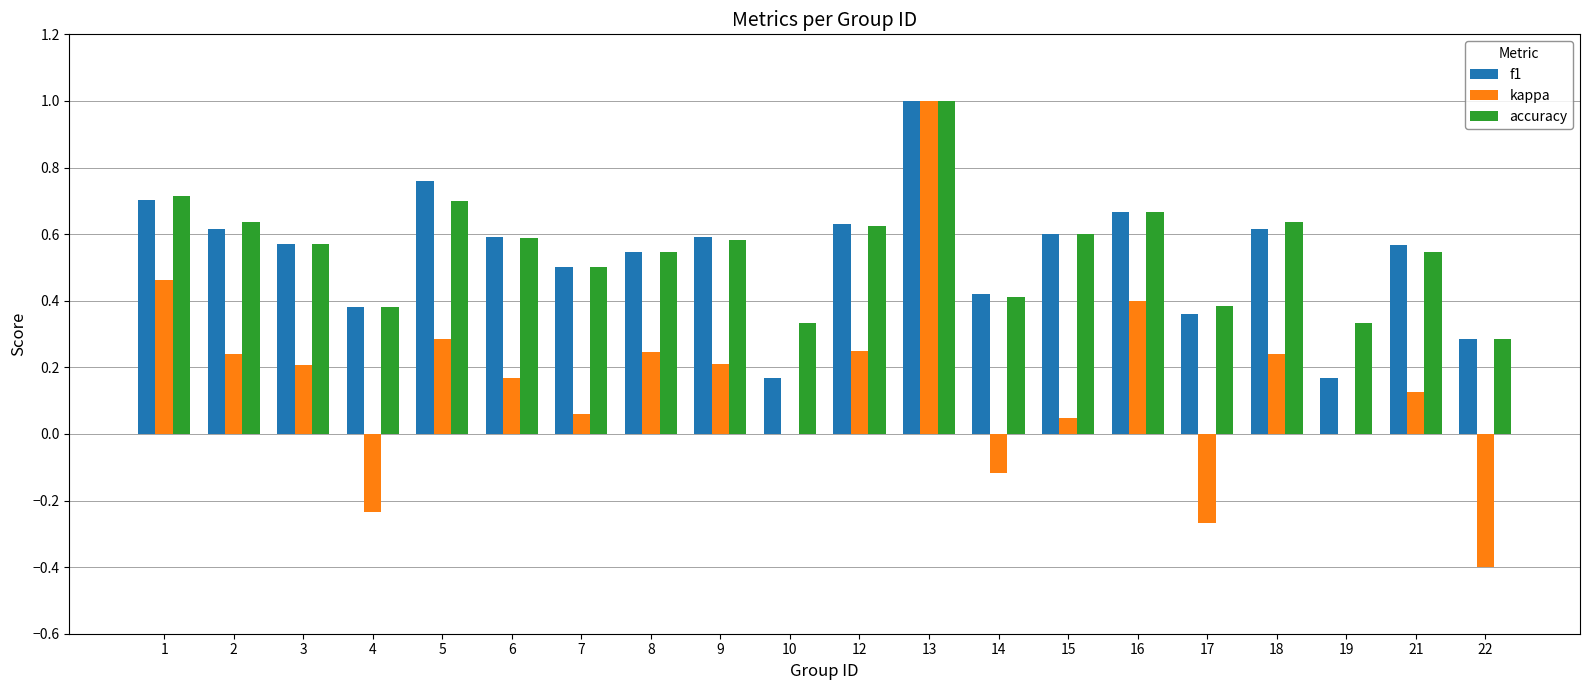

Is it true that f1 equals 0.1 at 19?

False